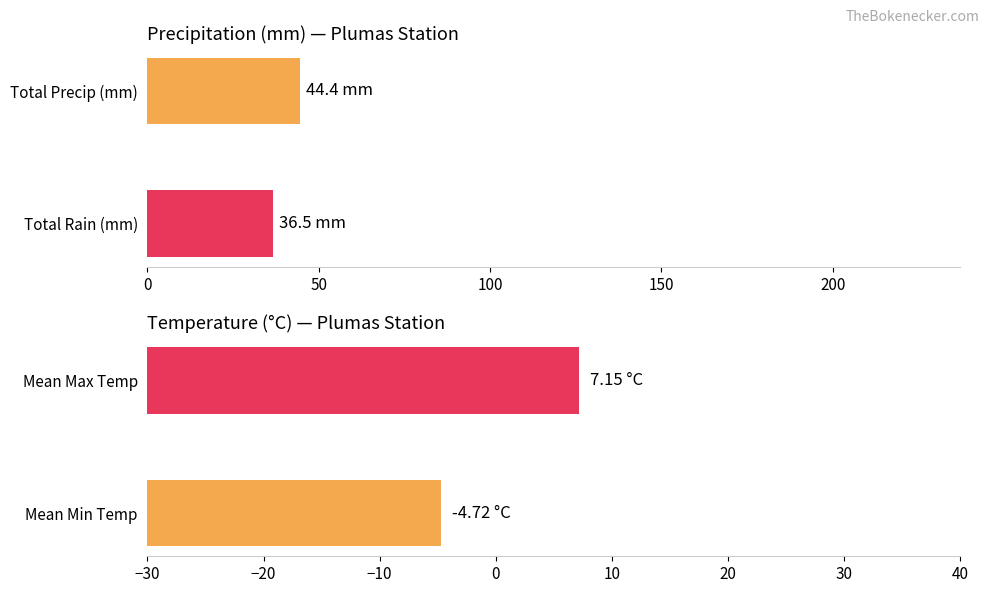

The Average value series shows 36.5 at Total Rain (mm). True or false?

True